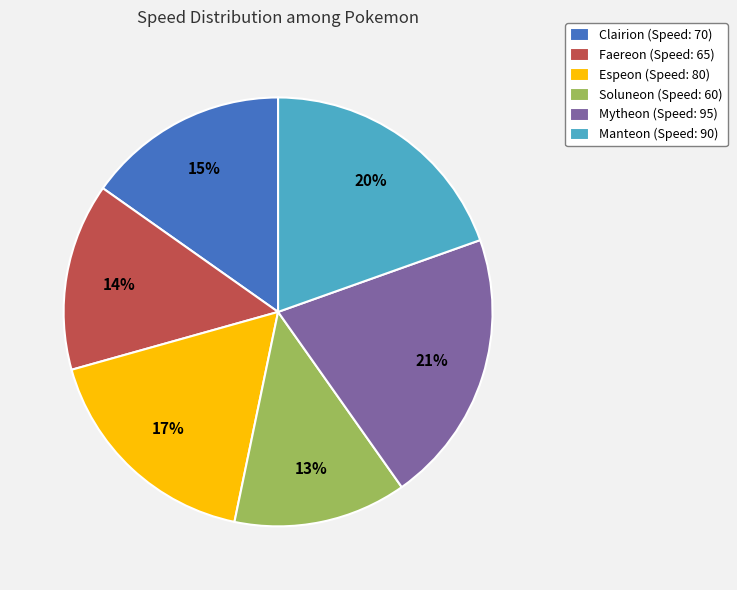

To the nearest percent, what is the average slice percentage?

17%